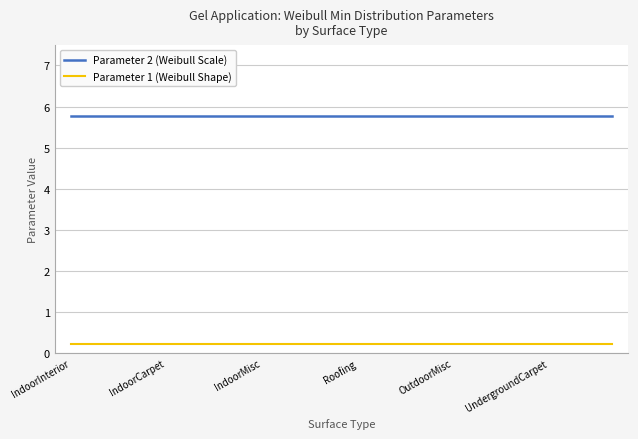

List the series in order of their peak value, lowest first.

Parameter 1 (Weibull Shape), Parameter 2 (Weibull Scale)